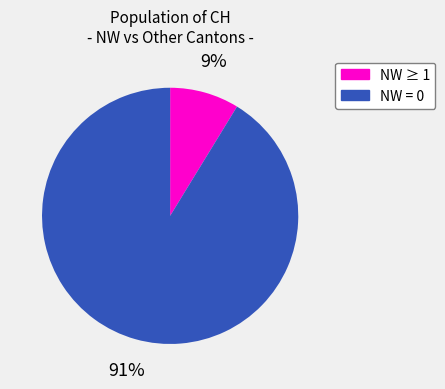

Does any single category account for the majority?

Yes